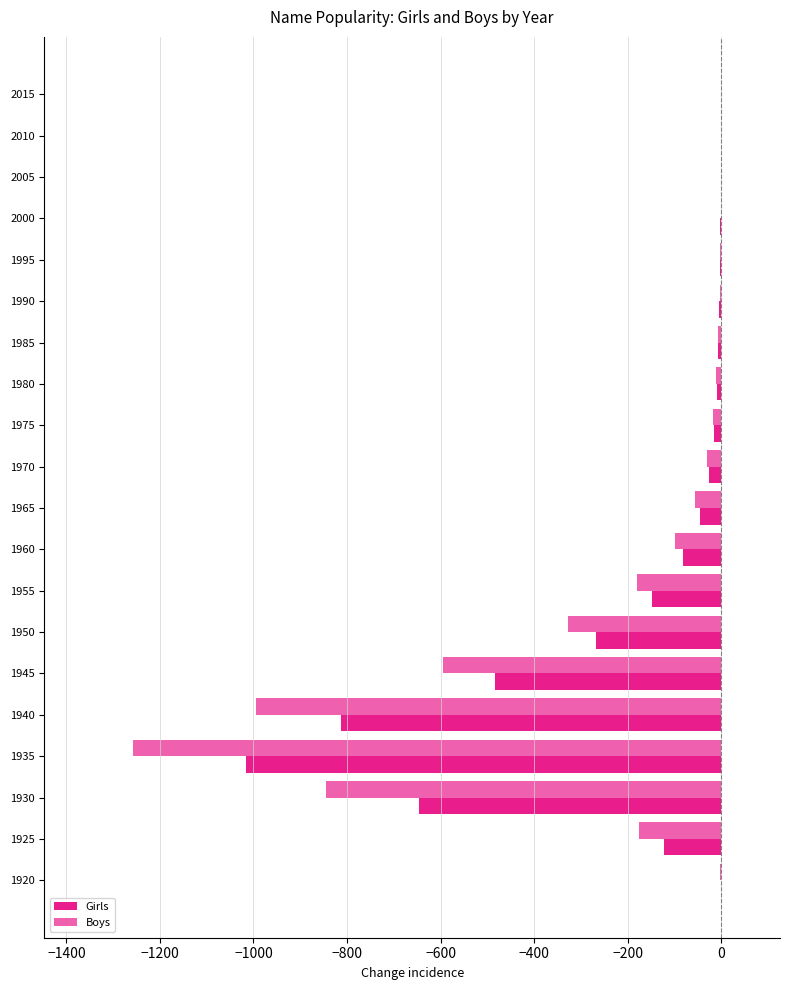

List the series in order of their overall mean, highest first.

Girls, Boys